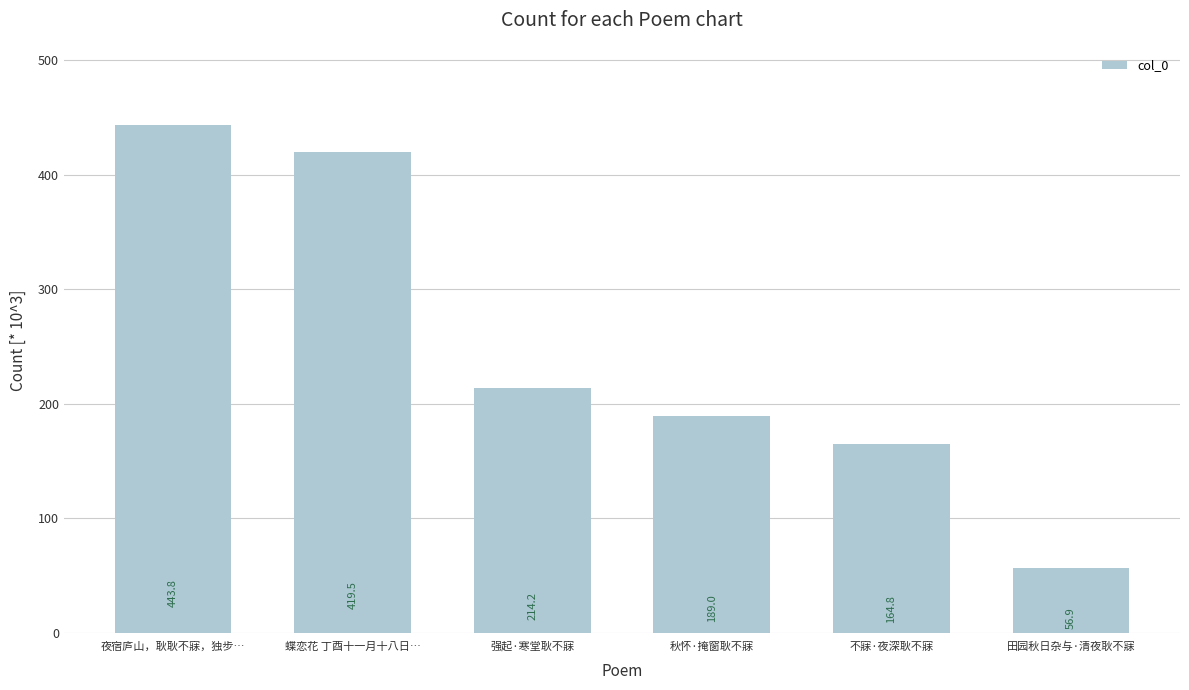

What is the difference between the maximum and minimum values?

386.9